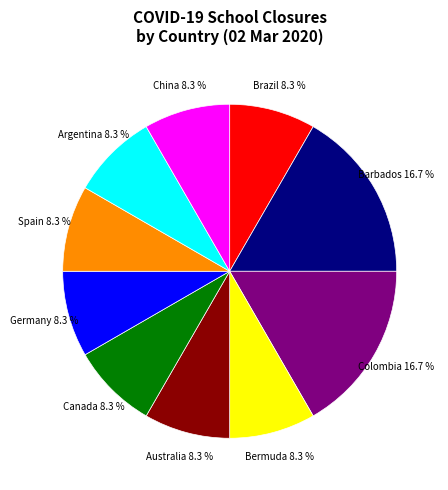

Does any single category account for the majority?

No